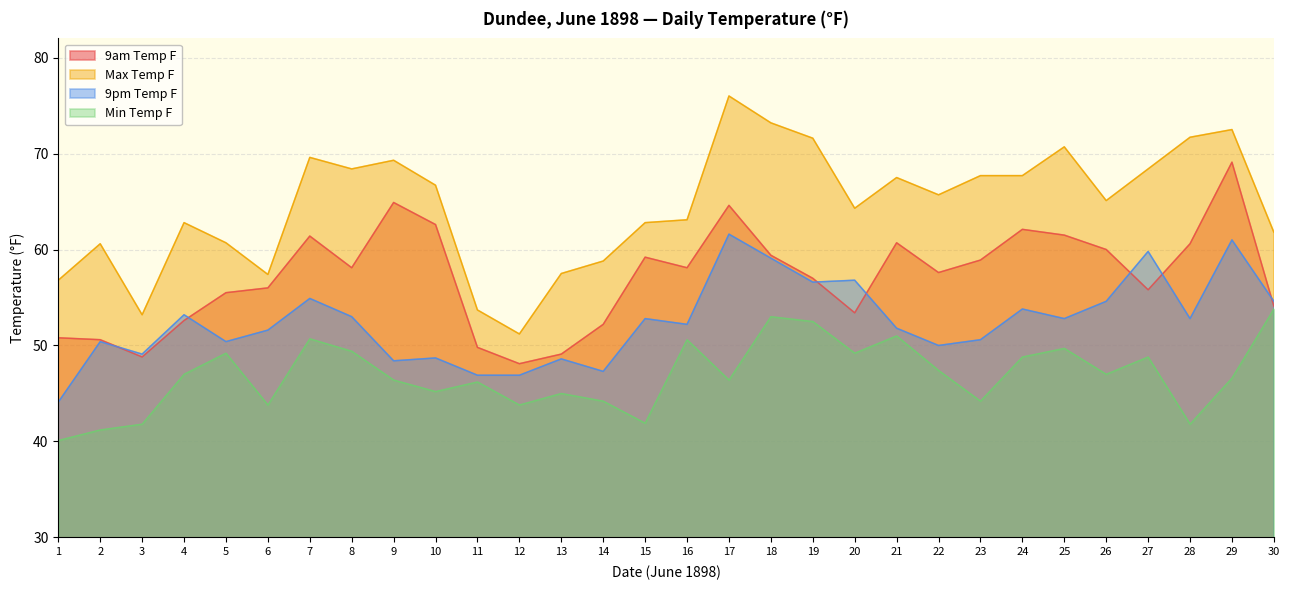

Does the chart have visible grid lines?

Yes